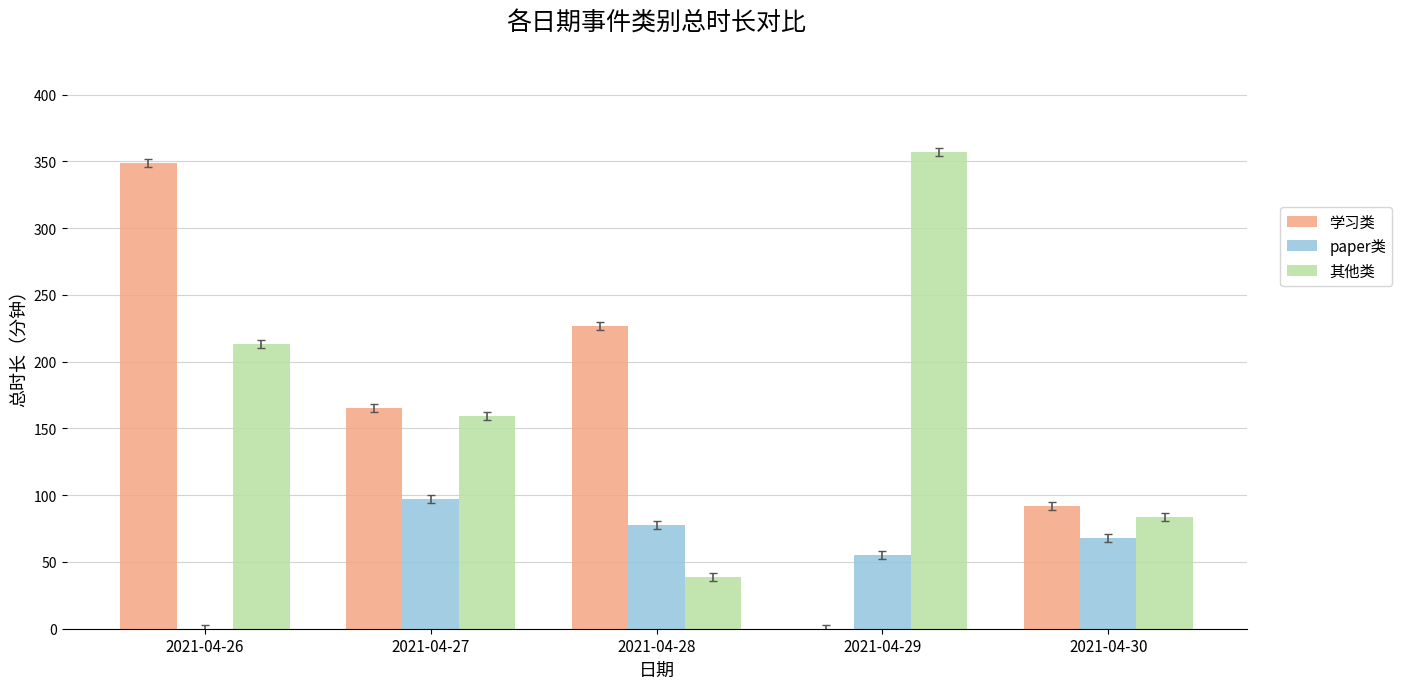

The 其他类 series shows 357 at 2021-04-29. True or false?

True